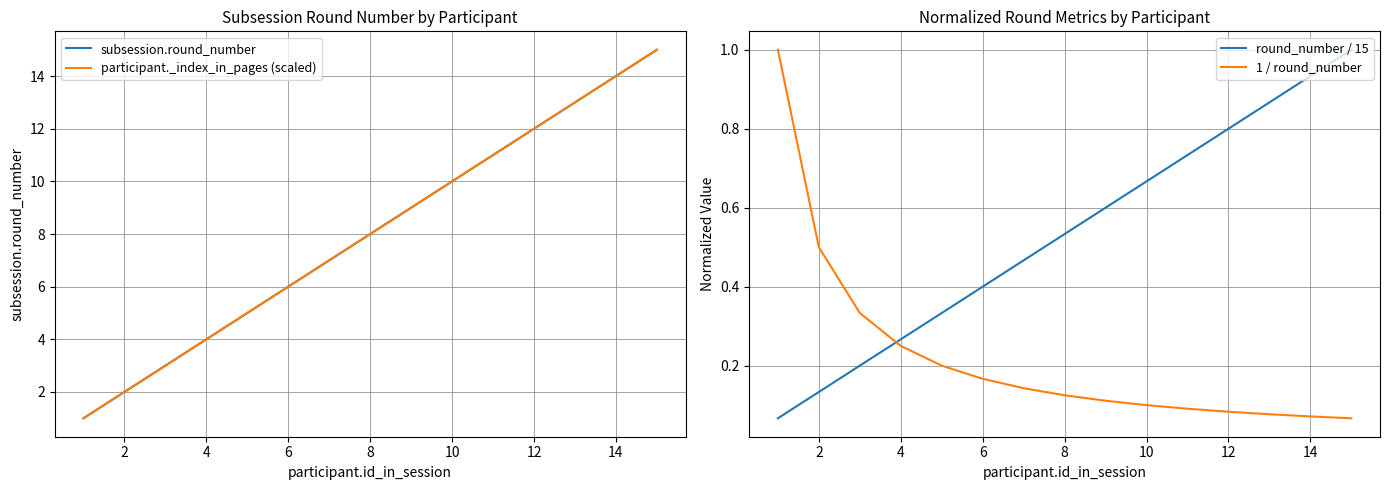

True or false: participant._index_in_pages (scaled) has more than 2 interior local peaks.

False